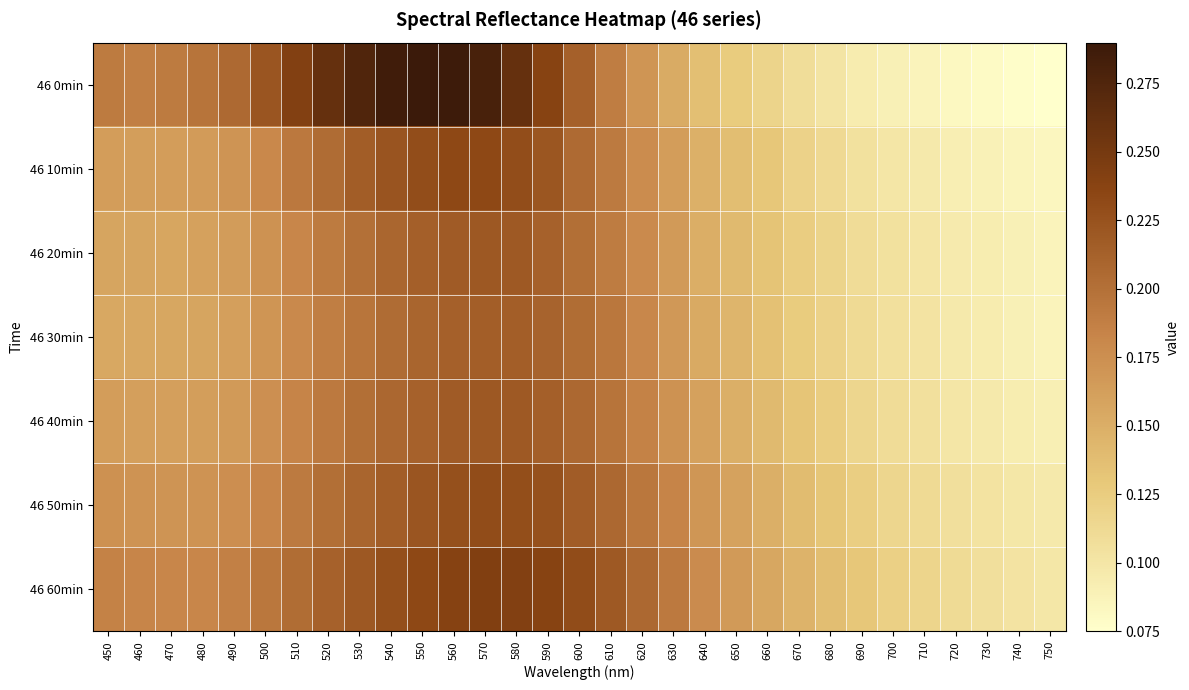

Reading left to right, what are all the values shown in this chart?

46 0min: 450=0.2	460=0.2	470=0.2	480=0.2	490=0.2	500=0.2	510=0.2	520=0.3	530=0.3	540=0.3	550=0.3	560=0.3	570=0.3	580=0.3	590=0.2	600=0.2	610=0.2	620=0.2	630=0.2	640=0.1	650=0.1	660=0.1	670=0.1	680=0.1	690=0.1	700=0.1	710=0.1	720=0.1	730=0.1	740=0.1	750=0.1
46 10min: 450=0.2	460=0.2	470=0.2	480=0.2	490=0.2	500=0.2	510=0.2	520=0.2	530=0.2	540=0.2	550=0.2	560=0.2	570=0.2	580=0.2	590=0.2	600=0.2	610=0.2	620=0.2	630=0.2	640=0.1	650=0.1	660=0.1	670=0.1	680=0.1	690=0.1	700=0.1	710=0.1	720=0.1	730=0.1	740=0.1	750=0.1
46 20min: 450=0.2	460=0.2	470=0.2	480=0.2	490=0.2	500=0.2	510=0.2	520=0.2	530=0.2	540=0.2	550=0.2	560=0.2	570=0.2	580=0.2	590=0.2	600=0.2	610=0.2	620=0.2	630=0.2	640=0.2	650=0.1	660=0.1	670=0.1	680=0.1	690=0.1	700=0.1	710=0.1	720=0.1	730=0.1	740=0.1	750=0.1
46 30min: 450=0.2	460=0.2	470=0.2	480=0.2	490=0.2	500=0.2	510=0.2	520=0.2	530=0.2	540=0.2	550=0.2	560=0.2	570=0.2	580=0.2	590=0.2	600=0.2	610=0.2	620=0.2	630=0.2	640=0.2	650=0.1	660=0.1	670=0.1	680=0.1	690=0.1	700=0.1	710=0.1	720=0.1	730=0.1	740=0.1	750=0.1
46 40min: 450=0.2	460=0.2	470=0.2	480=0.2	490=0.2	500=0.2	510=0.2	520=0.2	530=0.2	540=0.2	550=0.2	560=0.2	570=0.2	580=0.2	590=0.2	600=0.2	610=0.2	620=0.2	630=0.2	640=0.2	650=0.1	660=0.1	670=0.1	680=0.1	690=0.1	700=0.1	710=0.1	720=0.1	730=0.1	740=0.1	750=0.1
46 50min: 450=0.2	460=0.2	470=0.2	480=0.2	490=0.2	500=0.2	510=0.2	520=0.2	530=0.2	540=0.2	550=0.2	560=0.2	570=0.2	580=0.2	590=0.2	600=0.2	610=0.2	620=0.2	630=0.2	640=0.2	650=0.2	660=0.1	670=0.1	680=0.1	690=0.1	700=0.1	710=0.1	720=0.1	730=0.1	740=0.1	750=0.1
46 60min: 450=0.2	460=0.2	470=0.2	480=0.2	490=0.2	500=0.2	510=0.2	520=0.2	530=0.2	540=0.2	550=0.2	560=0.2	570=0.2	580=0.2	590=0.2	600=0.2	610=0.2	620=0.2	630=0.2	640=0.2	650=0.2	660=0.2	670=0.1	680=0.1	690=0.1	700=0.1	710=0.1	720=0.1	730=0.1	740=0.1	750=0.1